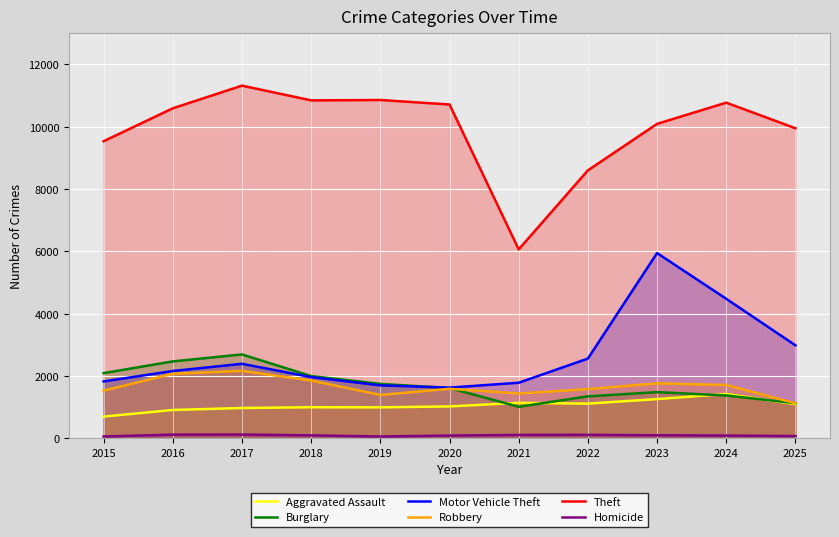

Rank the series by their maximum value, from lowest to highest.

Homicide, Aggravated Assault, Robbery, Burglary, Motor Vehicle Theft, Theft